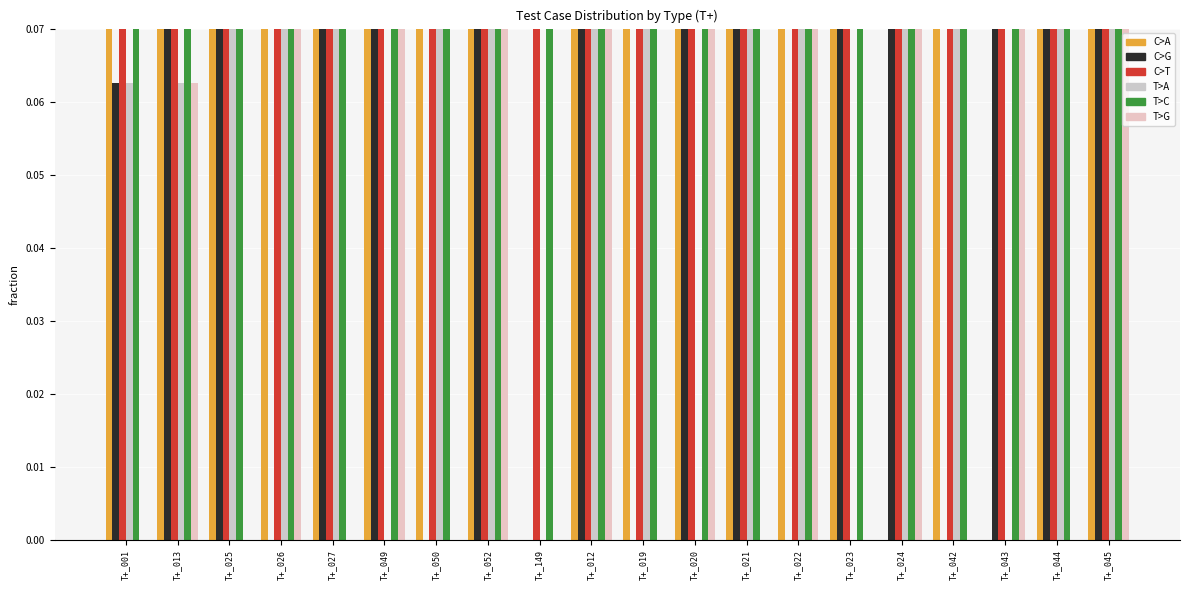

What is the difference between the C>T values at T+_012 and T+_001?

0.1